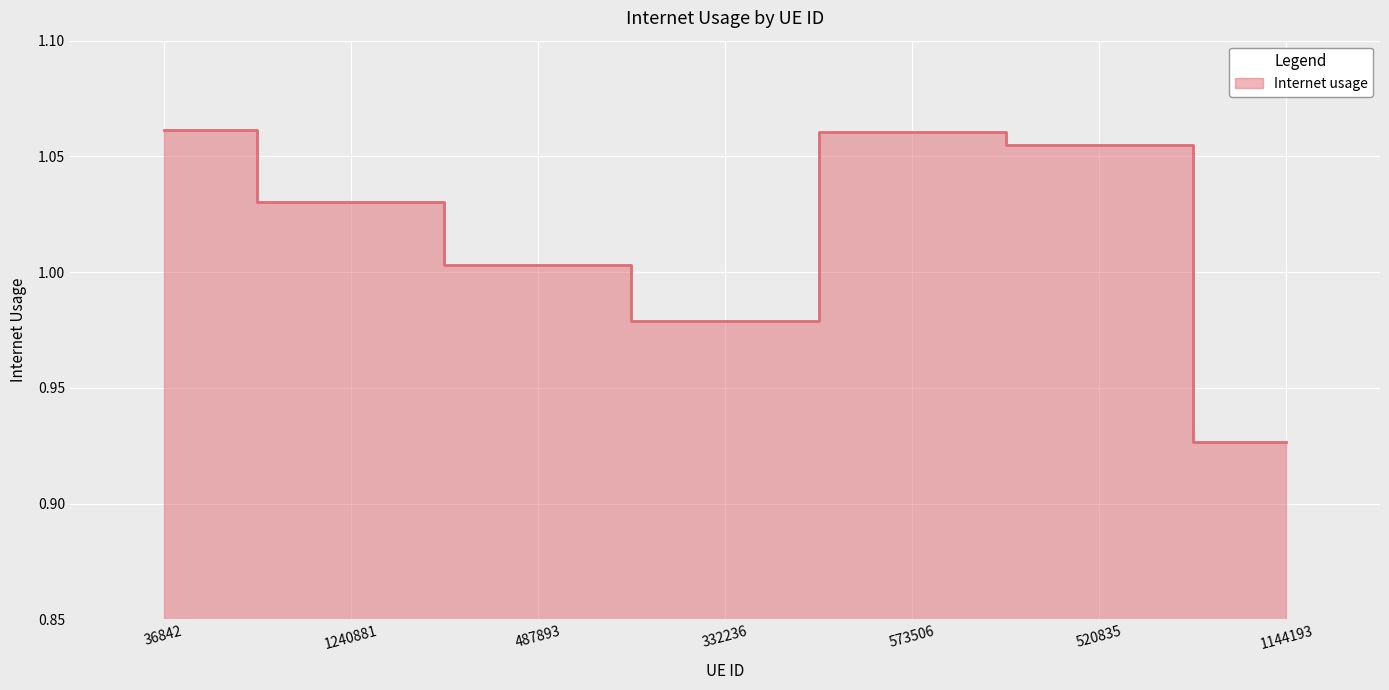

At which label is the value closest to 0?

1144193